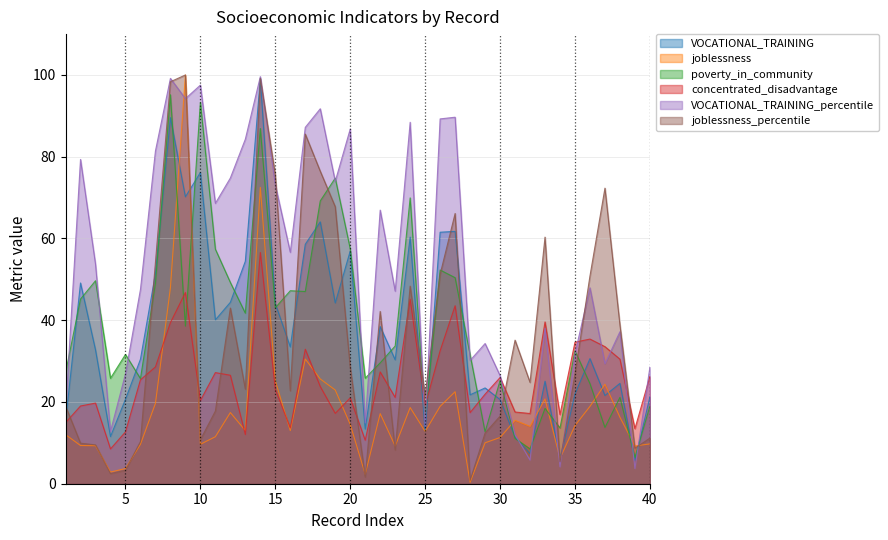

What is the value of the VOCATIONAL_TRAINING_percentile point at the 6th from the left?

47.5